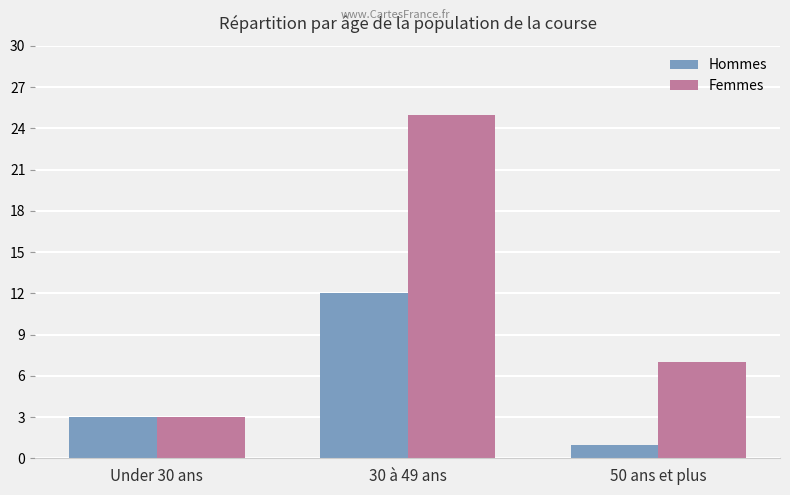

What is the value of the Hommes bar at the 1st from the left?

3